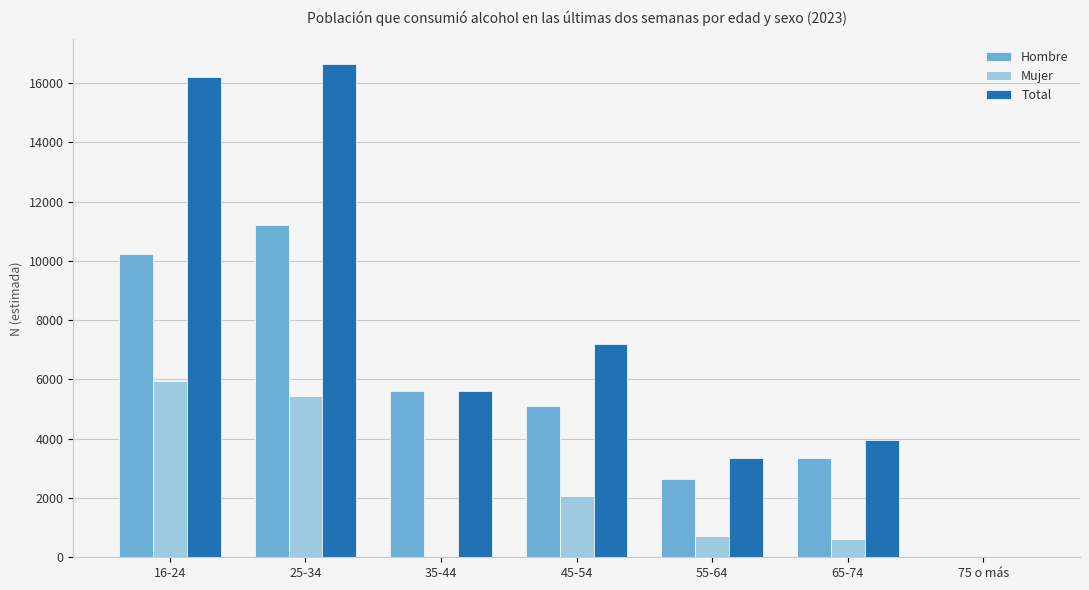

Is the value of Mujer at 25-34 greater than the value of Hombre at 75 o más?

Yes